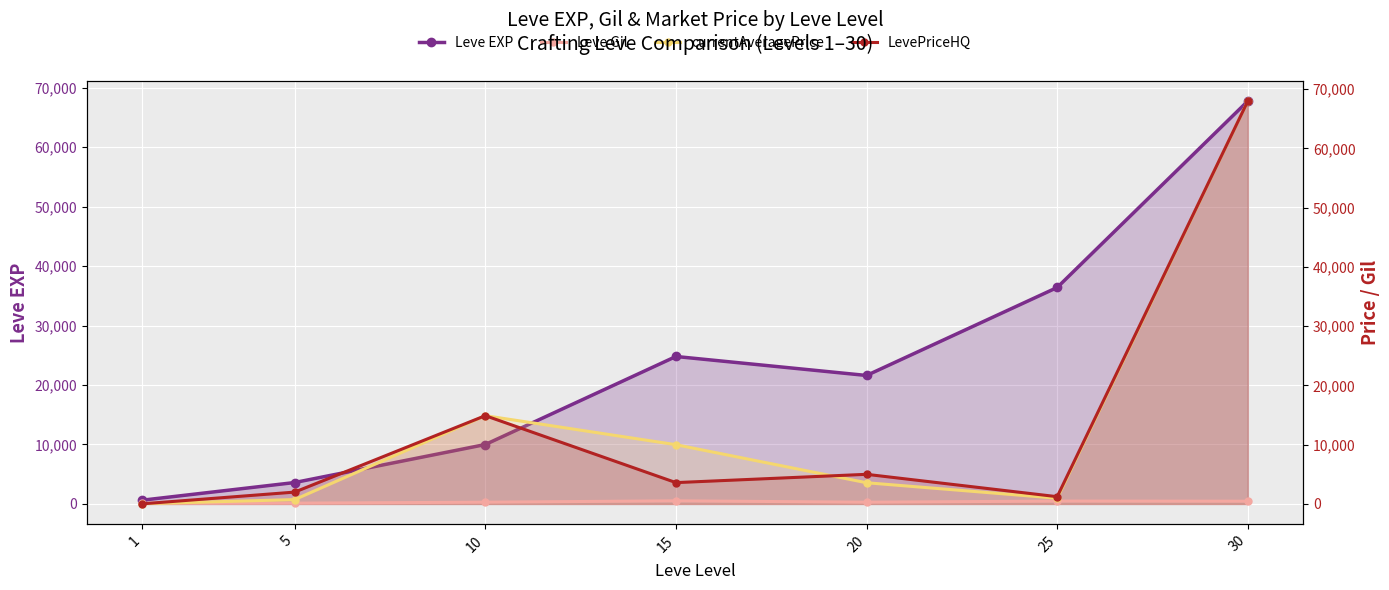

True or false: Leve Gil and Leve EXP intersect in this chart.

False